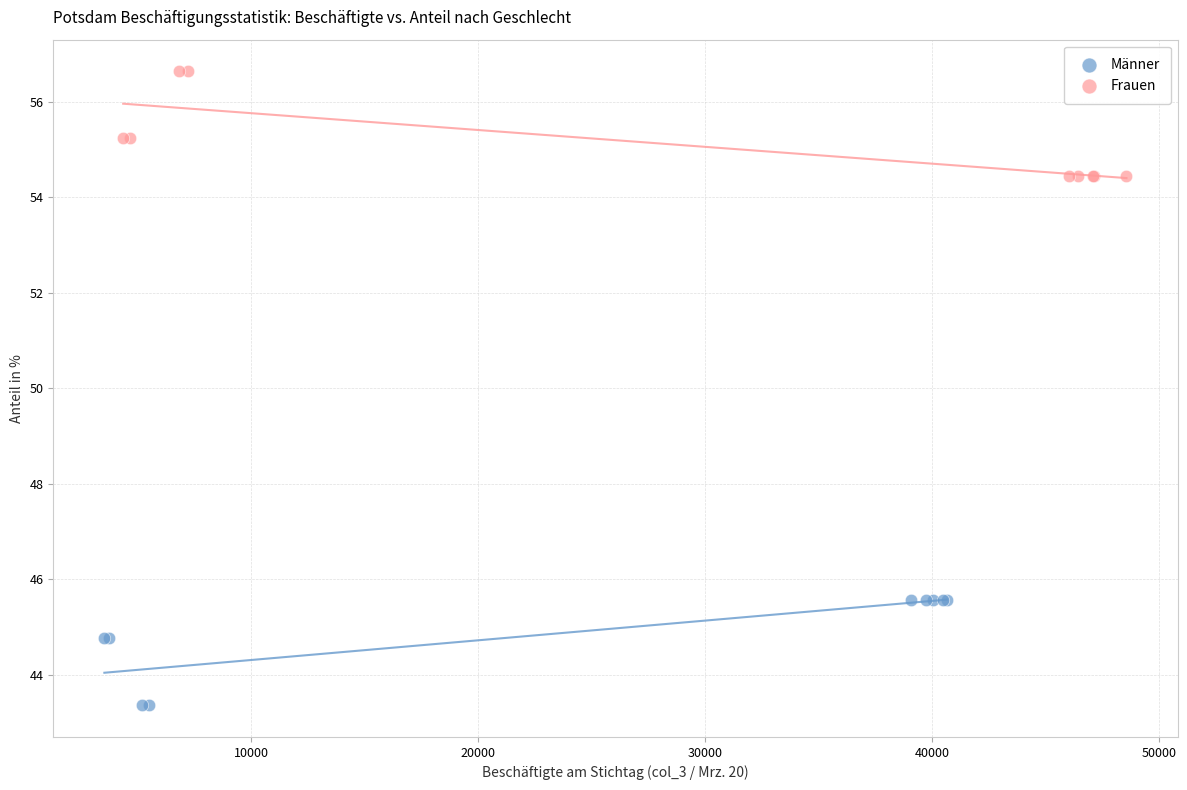

Which series reaches the maximum Y coordinate?

Frauen